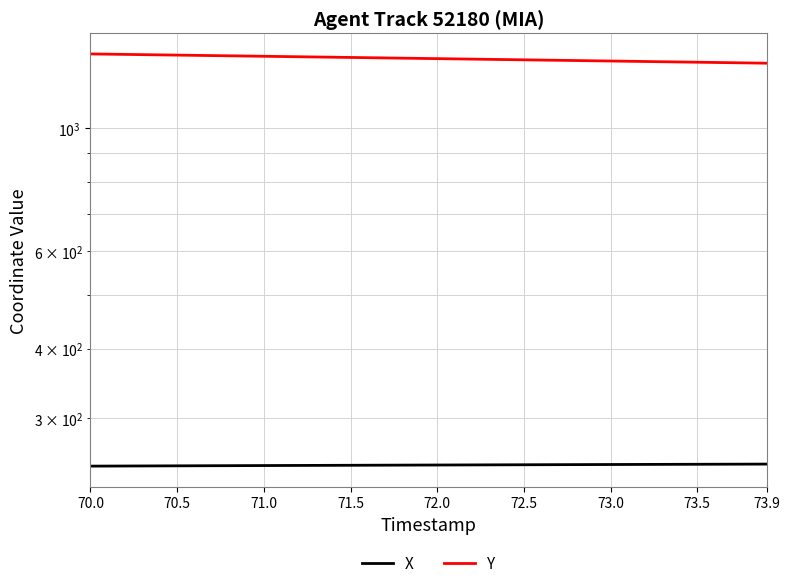

What is the value of the Y point at the 17th from the left?

1338.1